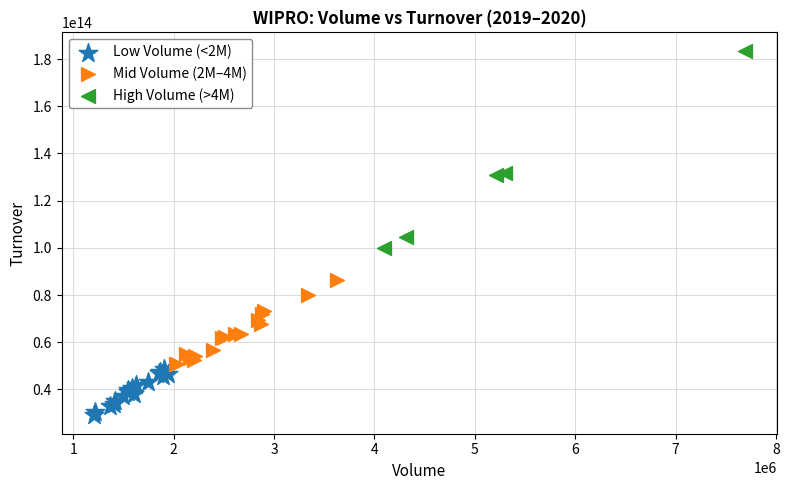

Which series contains the highest Y value?

High Volume (>4M)